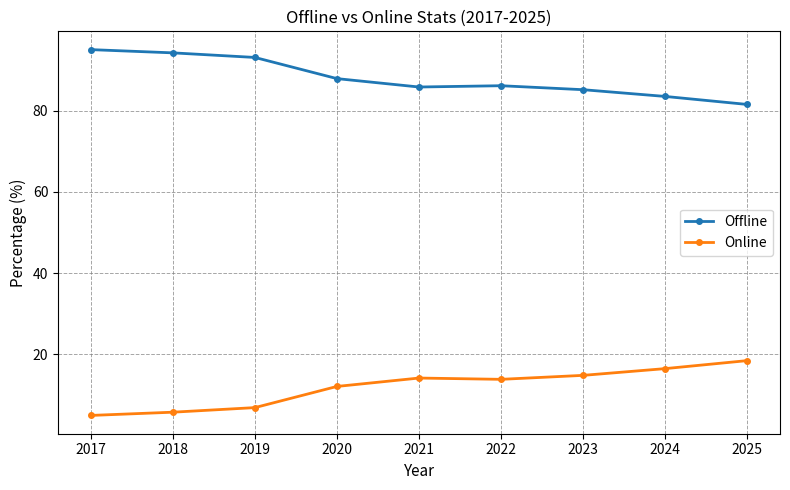

What is the difference between the maximum and minimum values in the Offline series?

13.5